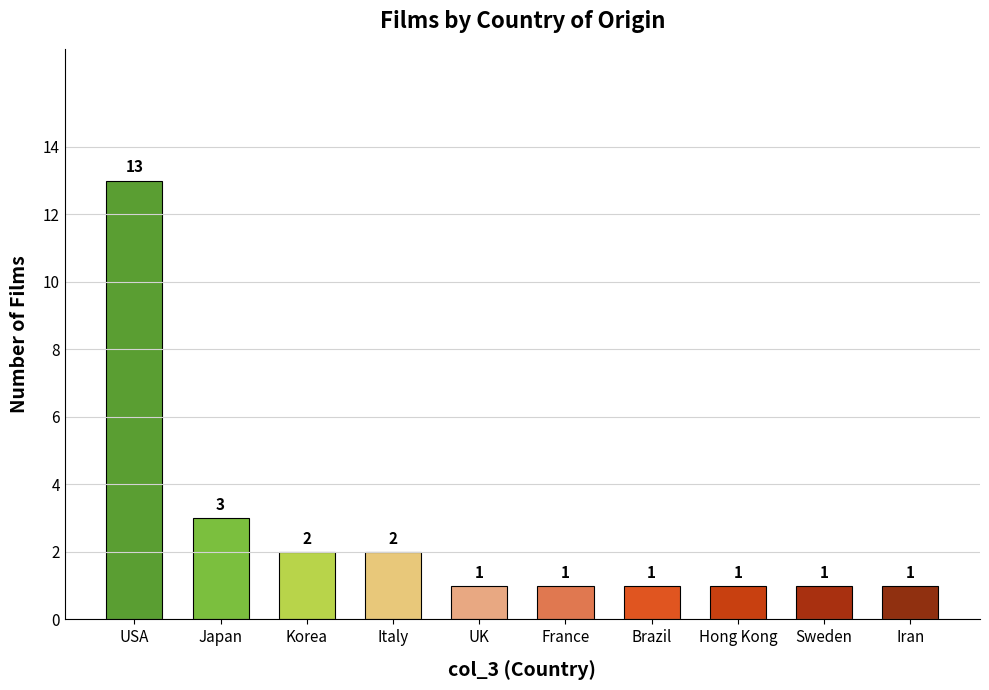

The value at France is 1. True or false?

True